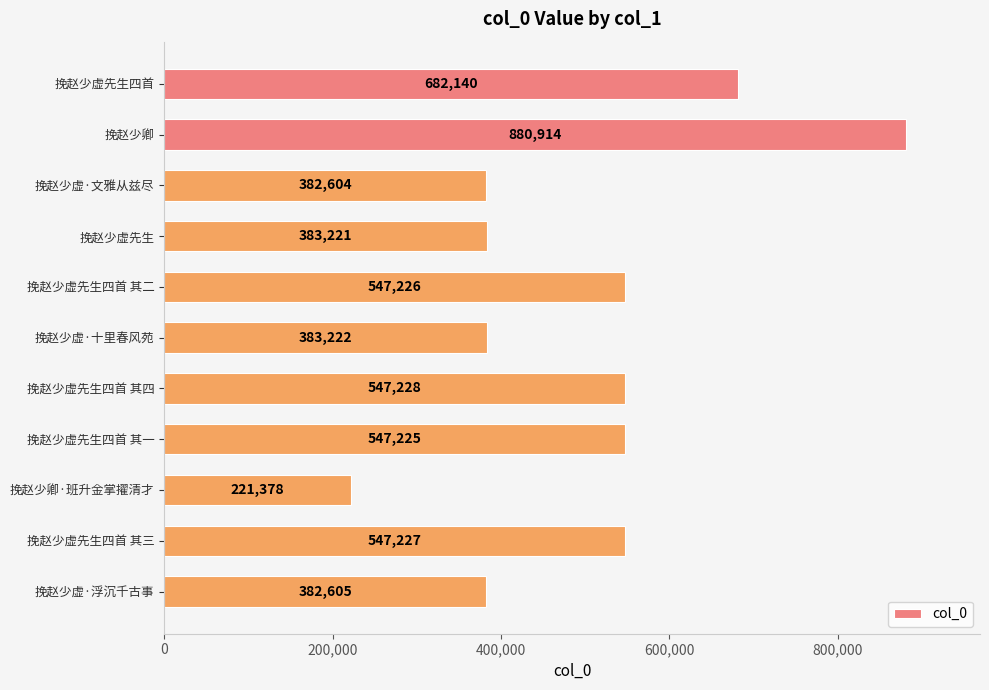

Rank the categories by value from highest to lowest.

挽赵少卿, 挽赵少虚先生四首, 挽赵少虚先生四首 其四, 挽赵少虚先生四首 其三, 挽赵少虚先生四首 其二, 挽赵少虚先生四首 其一, 挽赵少虚·十里春风苑, 挽赵少虚先生, 挽赵少虚·浮沉千古事, 挽赵少虚·文雅从兹尽, 挽赵少卿·班升金掌擢清才